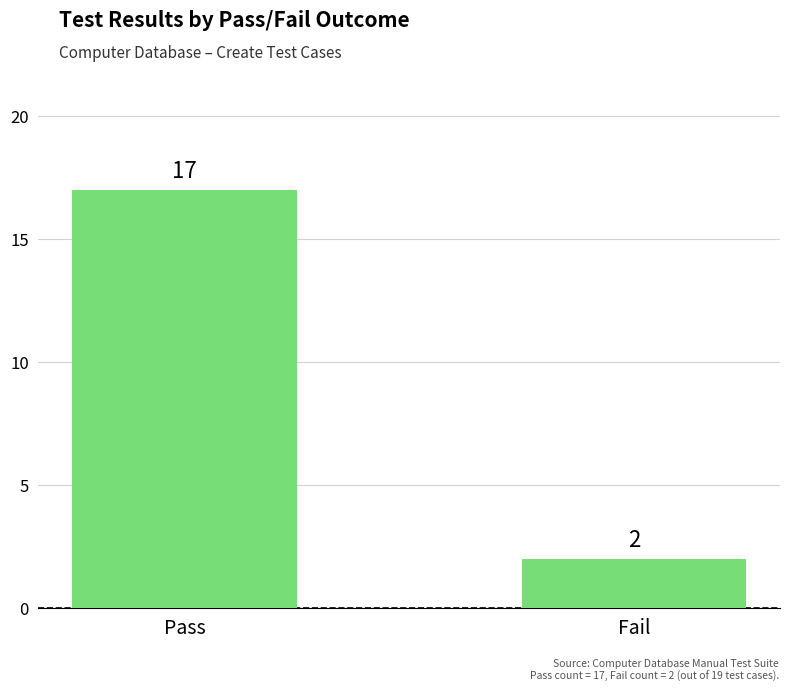

What is the smallest value displayed?

2